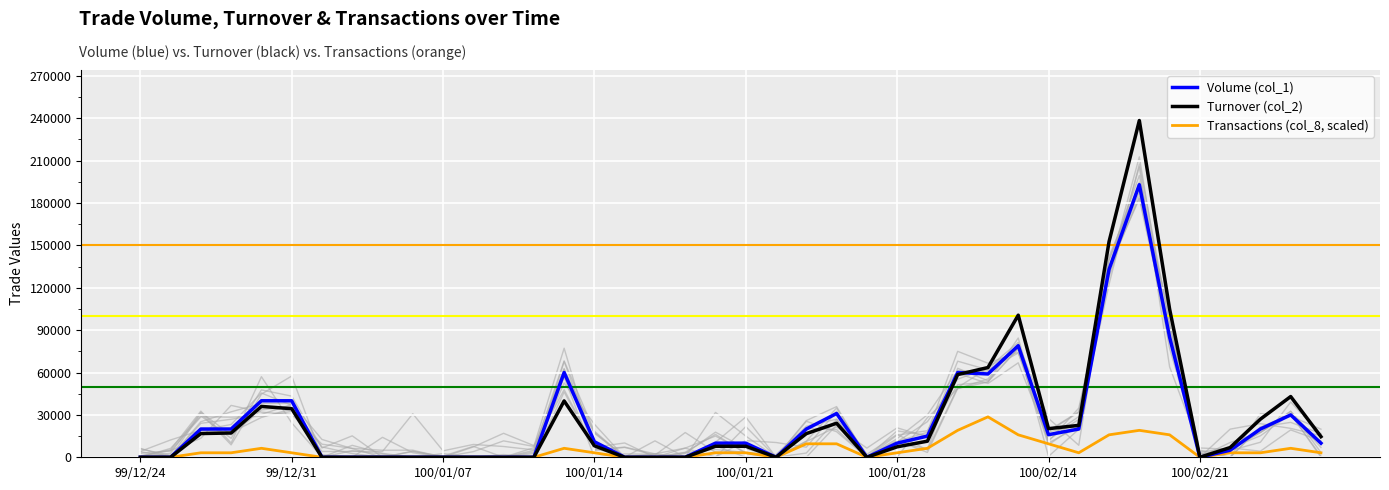

What is the highest value of the Transactions (col_8, scaled) series?

28612.8